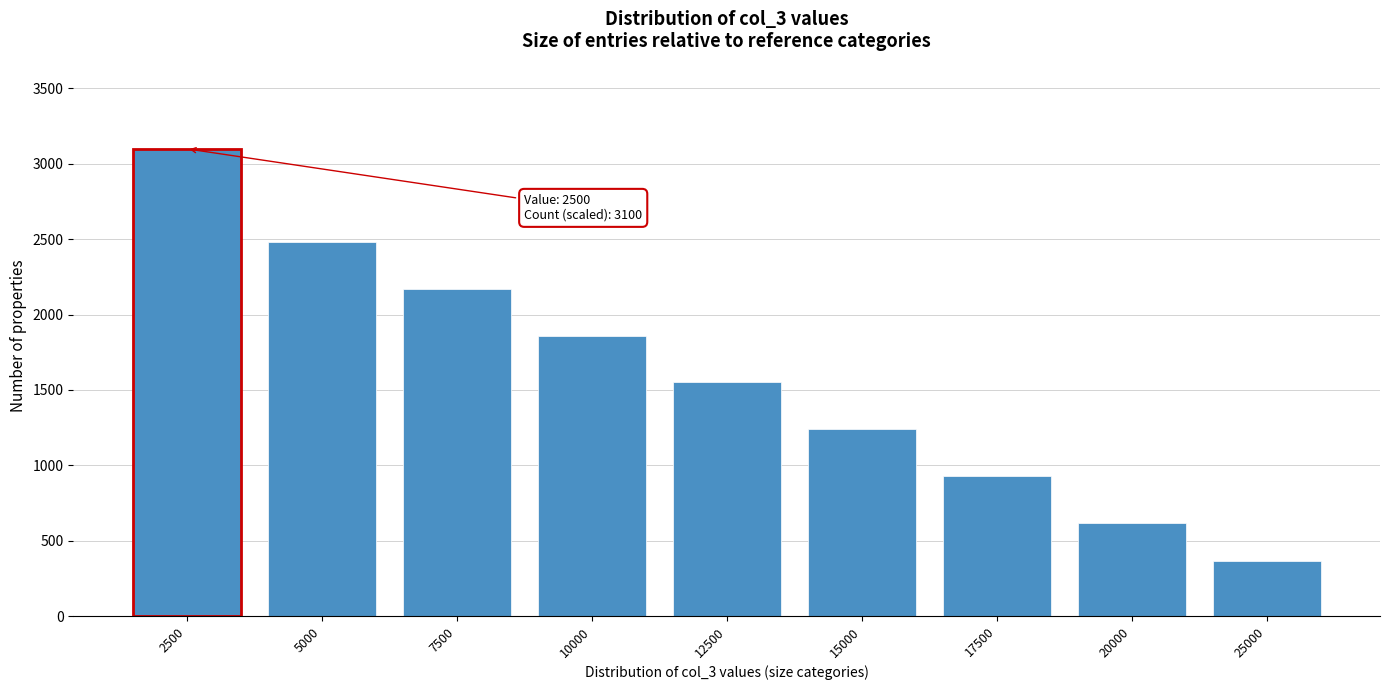

Reading left to right, what are all the values shown in this chart?

3100	2480	2170	1860	1550	1240	930	620	368